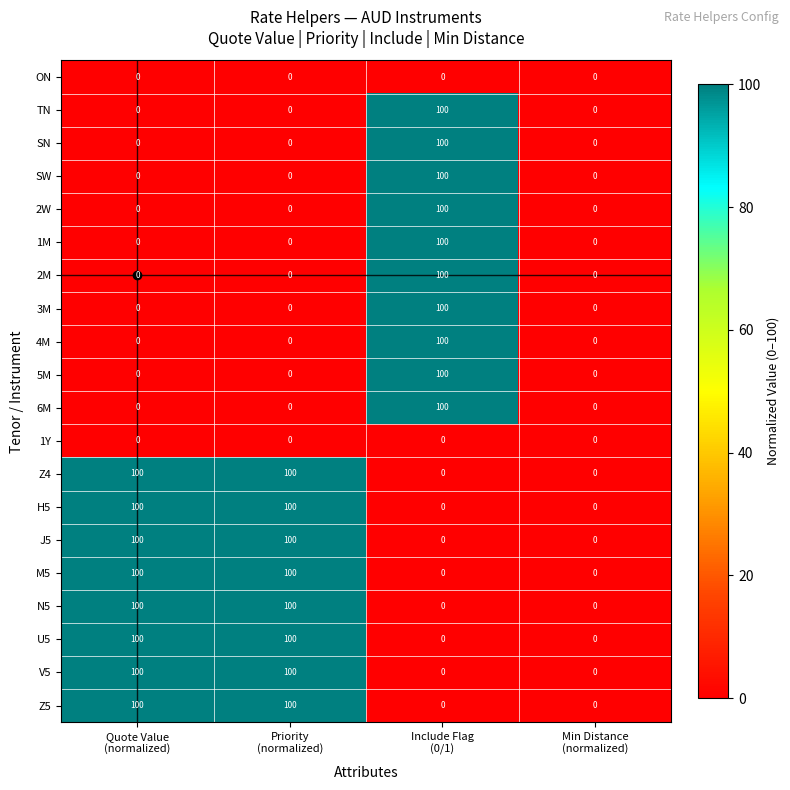

Count the 4M values in the range 0 to 100.

4